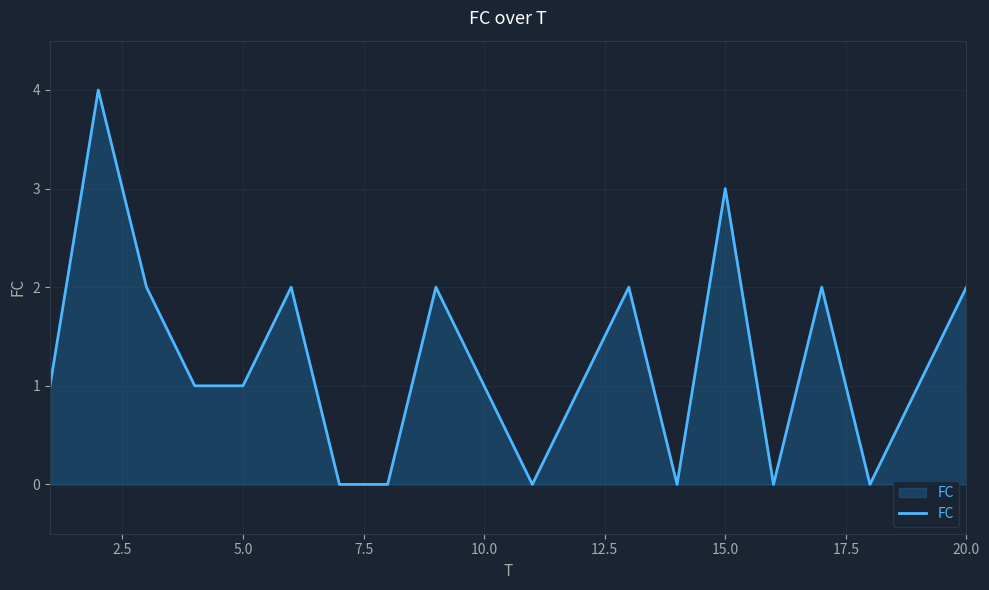

How many series are shown in this chart?

1